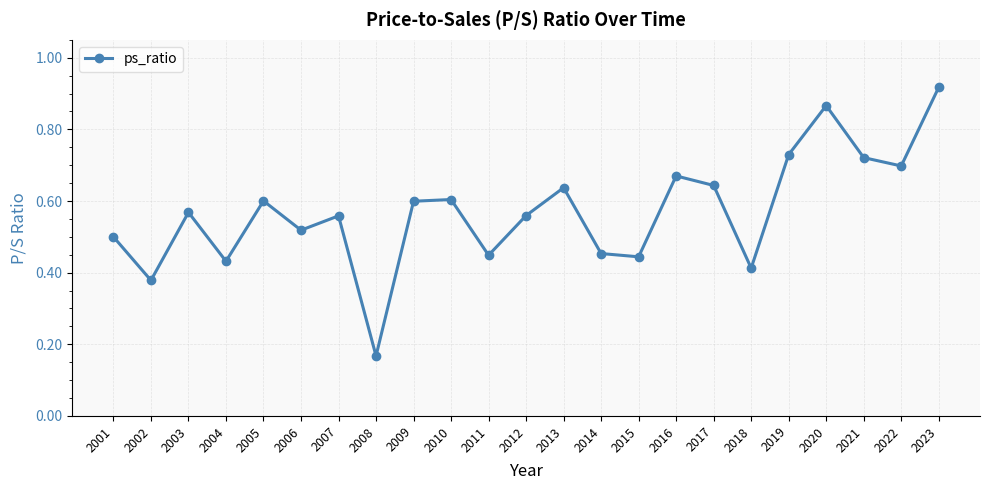

The chart shows a value of 0.6 at 2003. True or false?

True